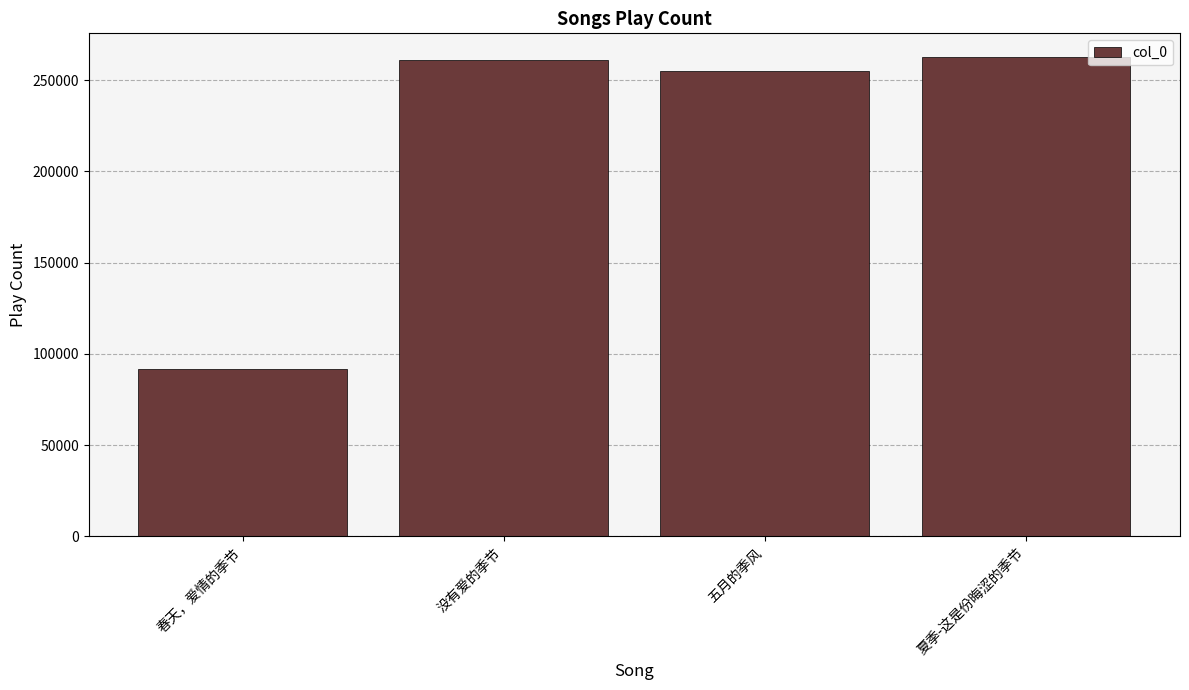

What is the smallest value displayed?

91470